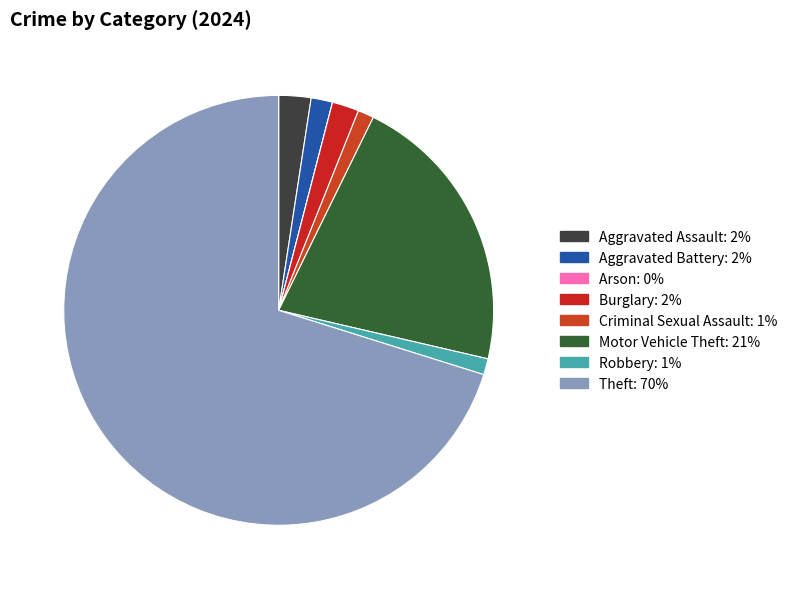

Between Theft and Criminal Sexual Assault, which is larger?

Theft